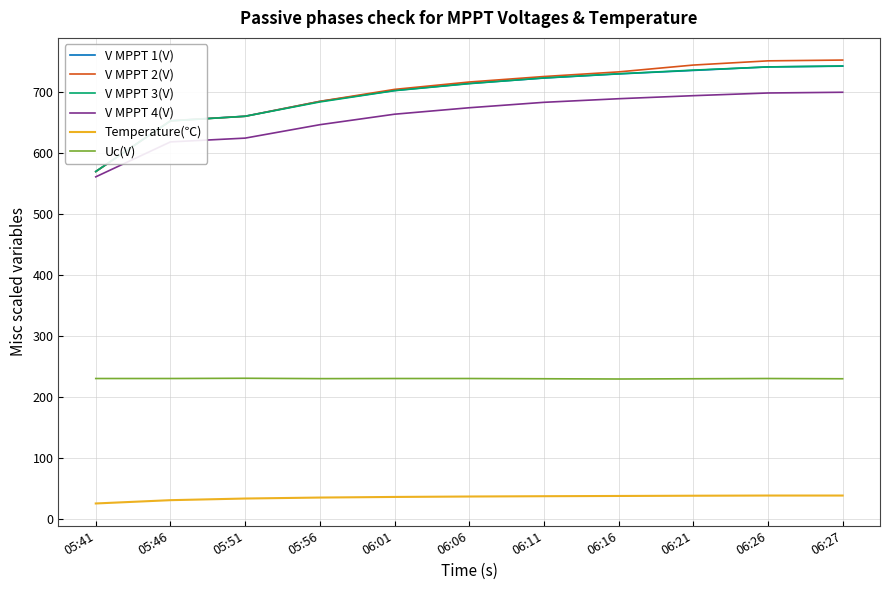

The value of V MPPT 4(V) at 05:51 is 1056.3. True or false?

False